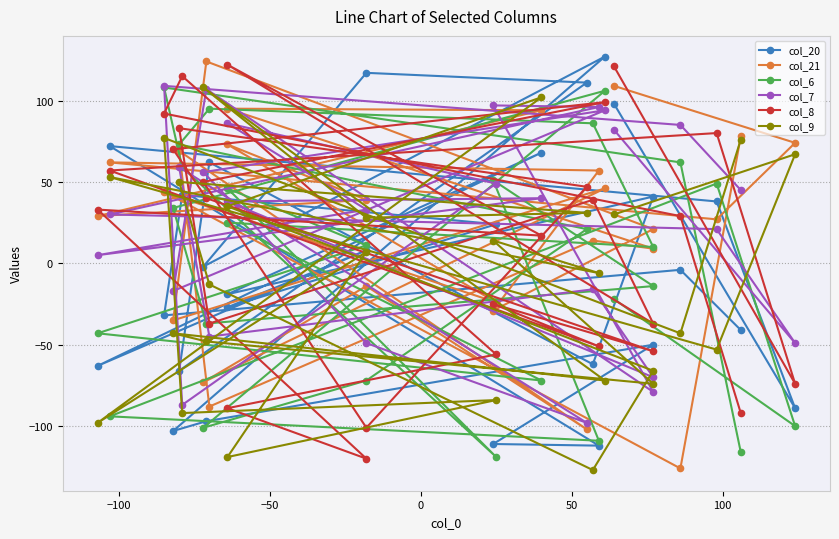

Where does the col_6 series first go above 11?

−50